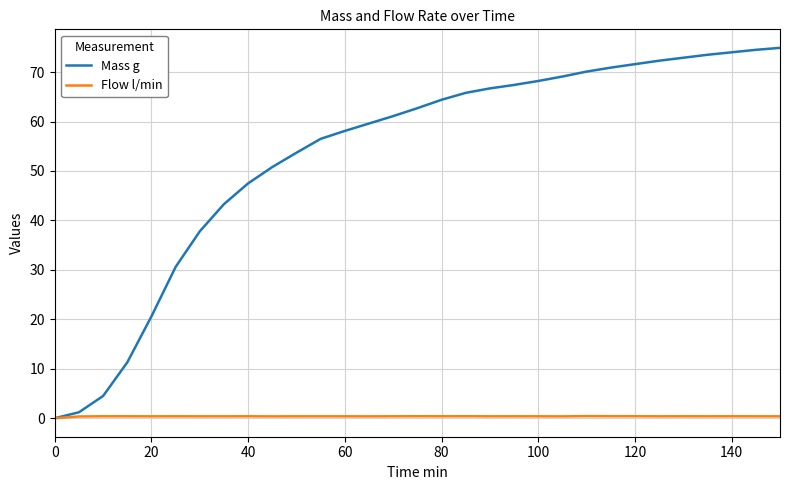

Which series has the largest total across all categories?

Mass g